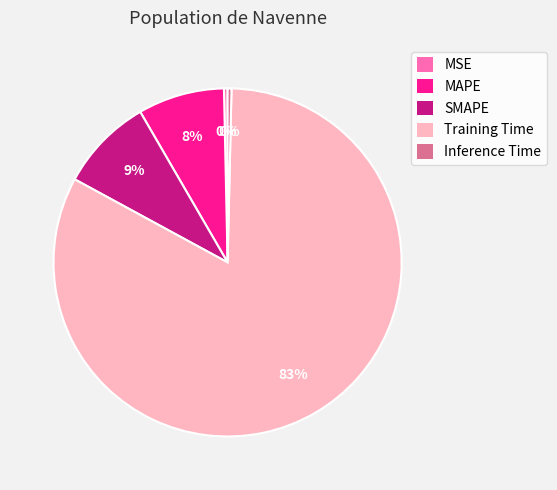

What percentage is the MAPE slice, to the nearest percent?

8%